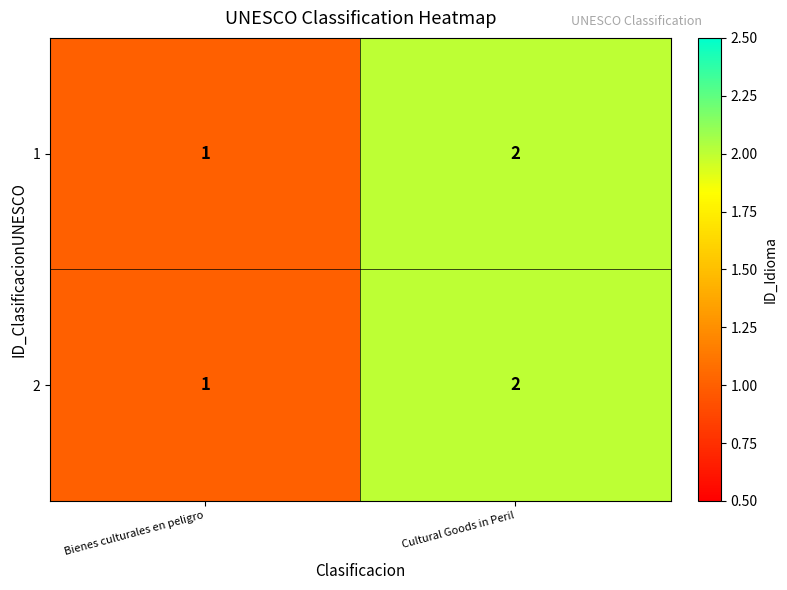

At which label is 2 closest to 1?

Bienes culturales en peligro